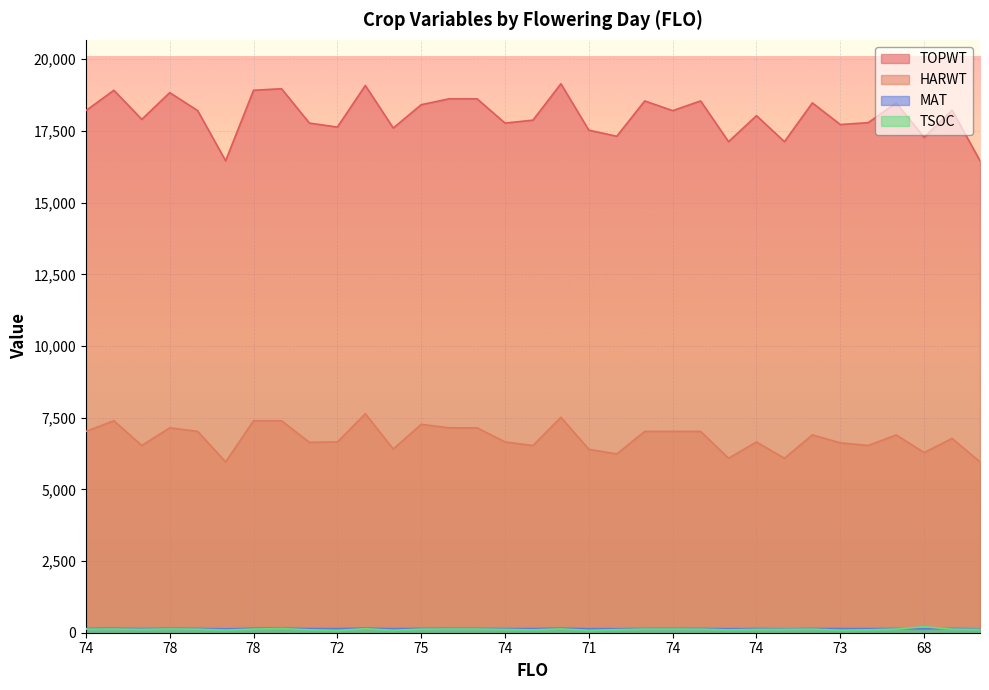

What value does the MAT series have at 69, to the nearest 5?

135